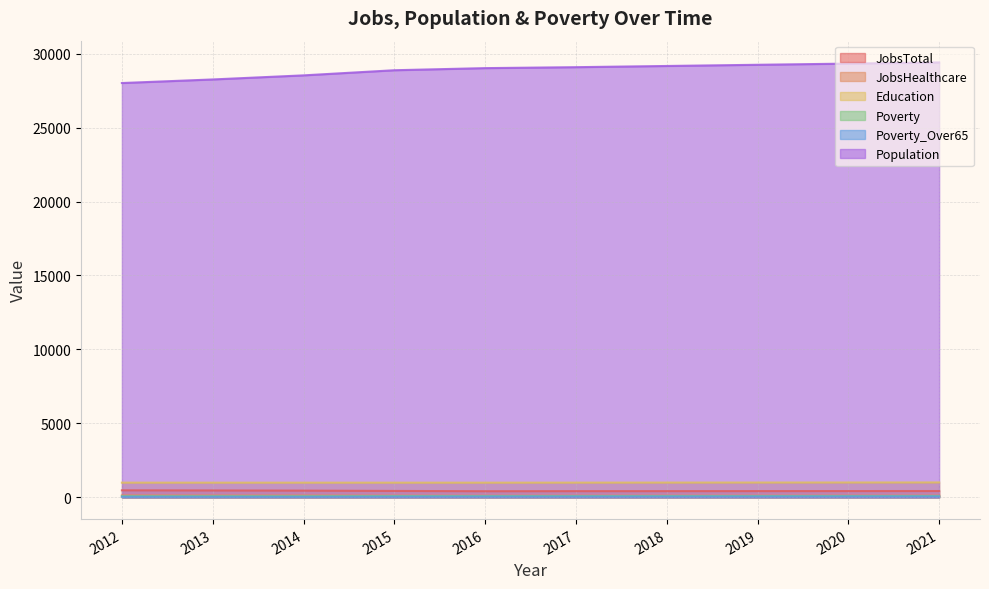

What is the value of the JobsHealthcare point at the 6th from the left?

111